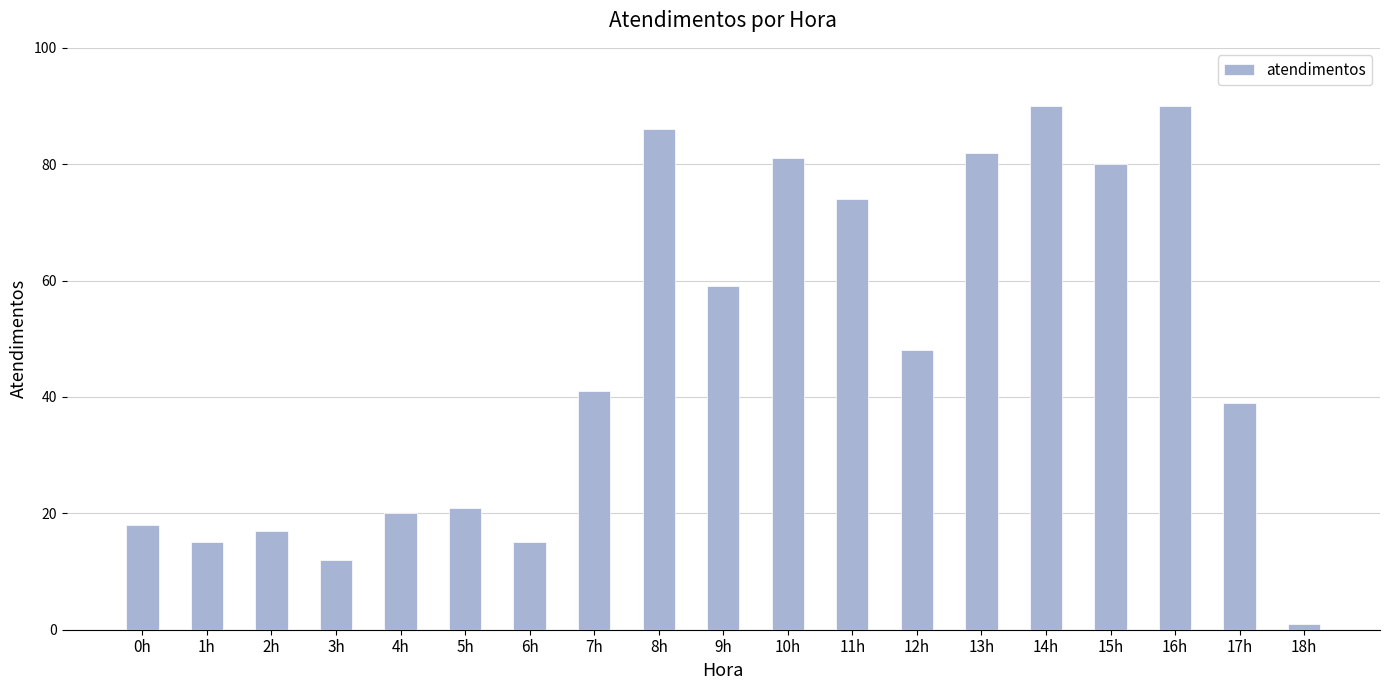

What is the difference between the maximum and second lowest values?

78